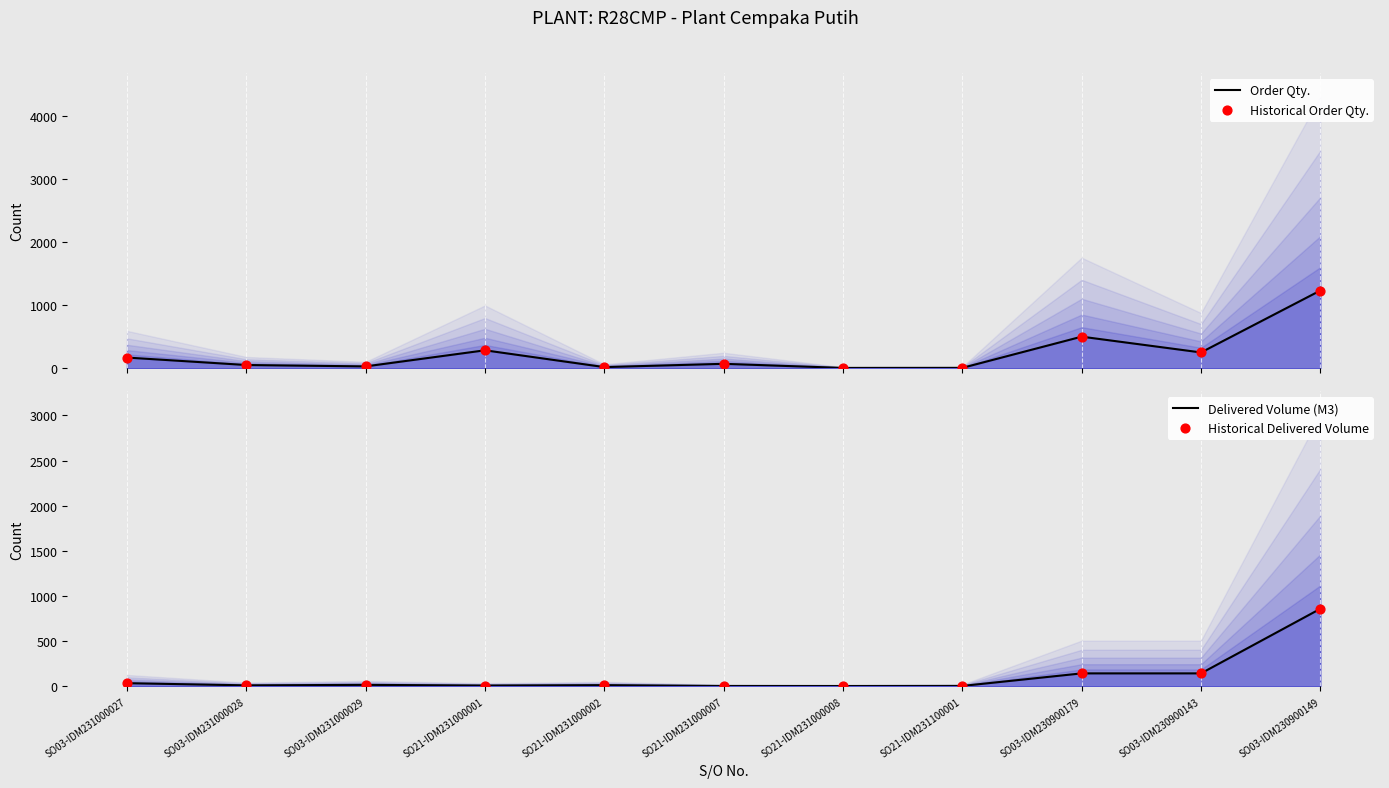

Which series has the largest total across all categories?

Order Qty.